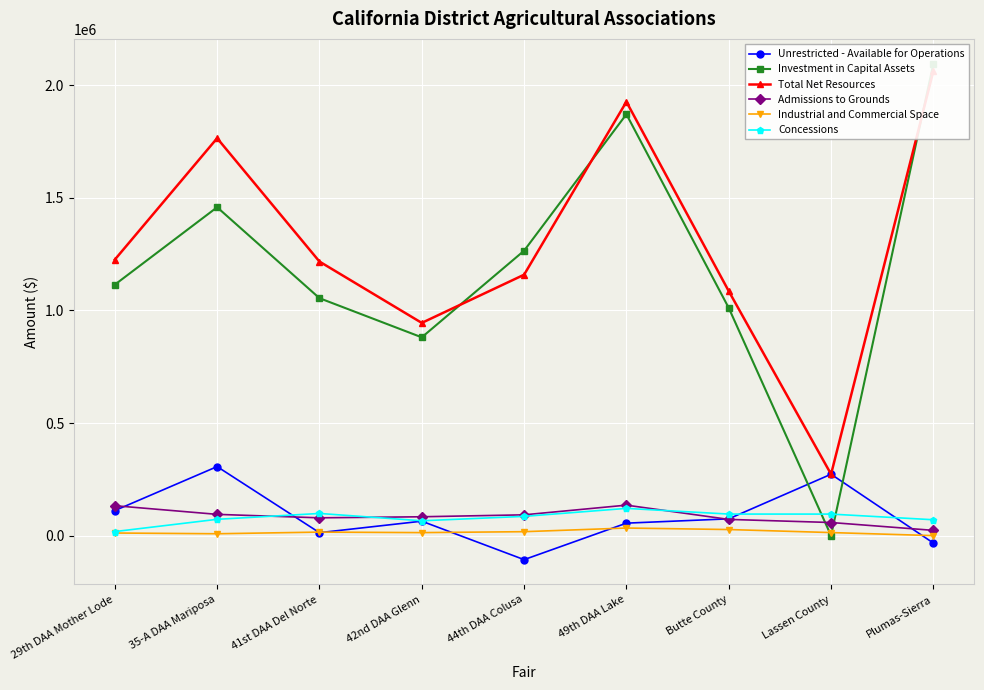

Is it true that Admissions to Grounds equals 94398.0 at 35-A DAA Mariposa?

True